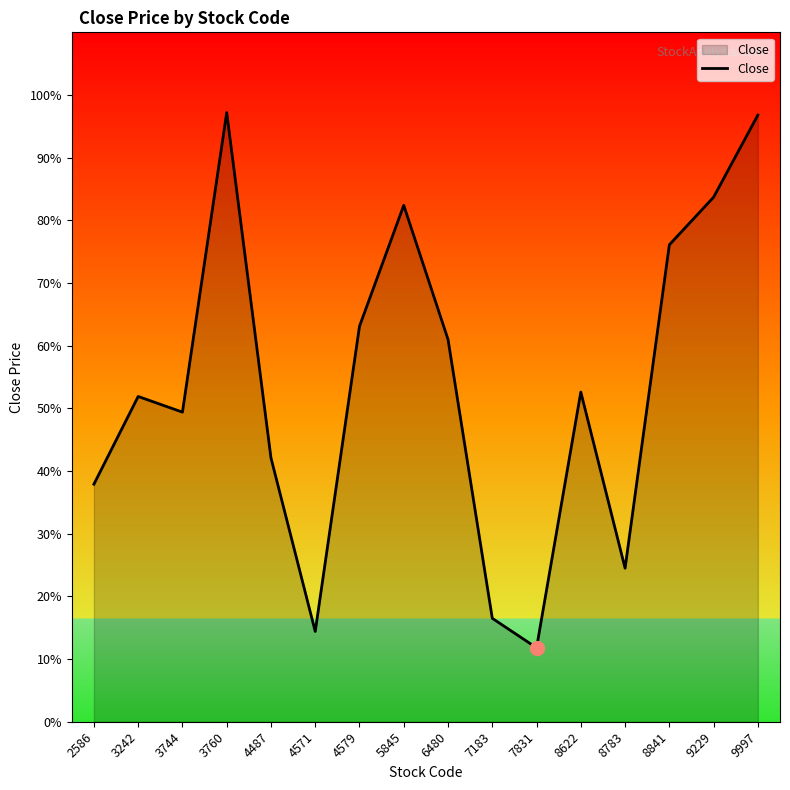

Does the chart have visible grid lines?

No